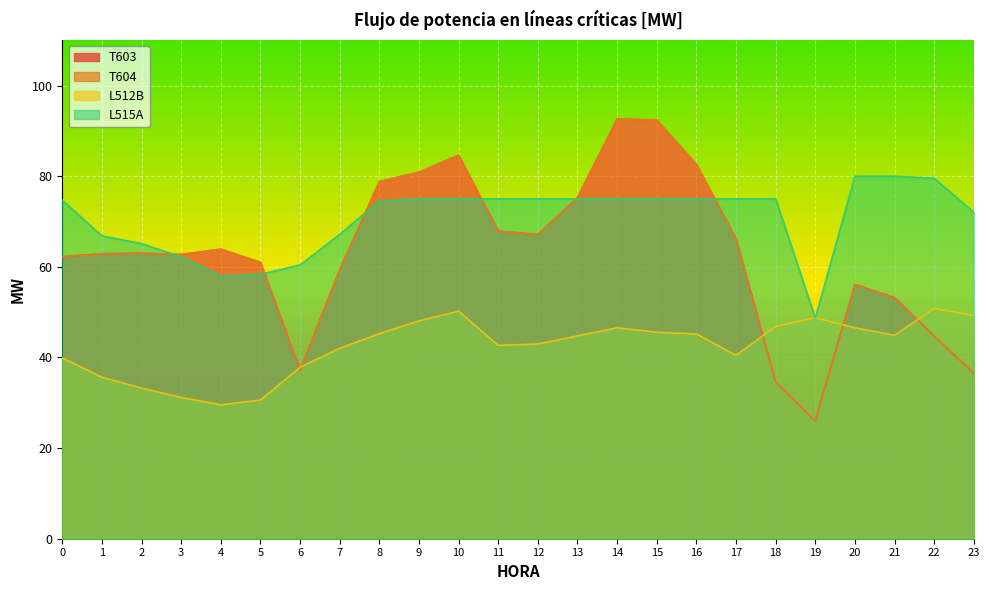

After their last crossing, which series has the higher values: L512B or L515A?

L515A